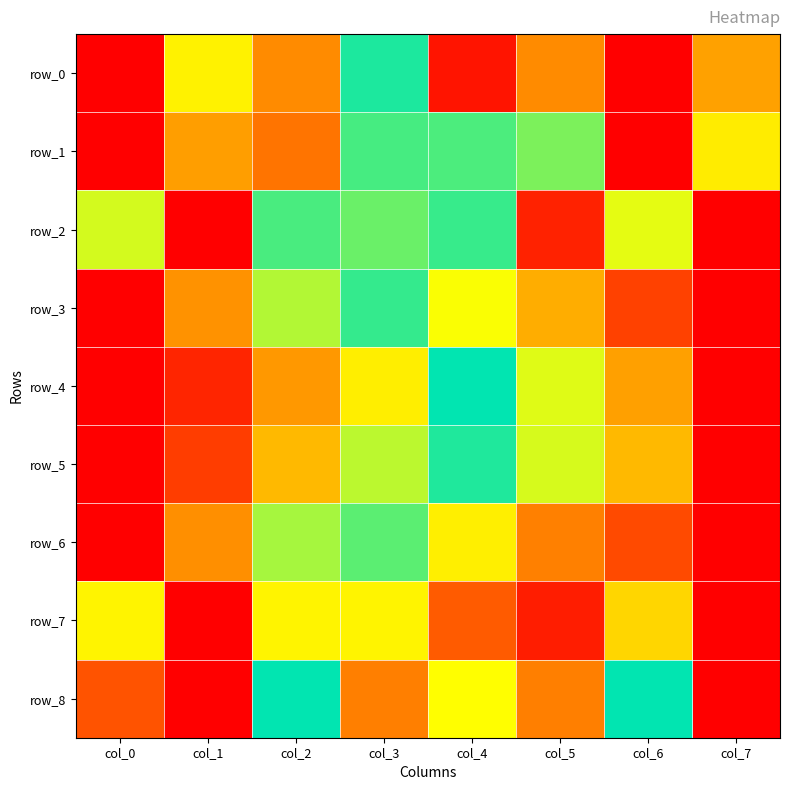

At how many categories does at least one series exceed 0?

8